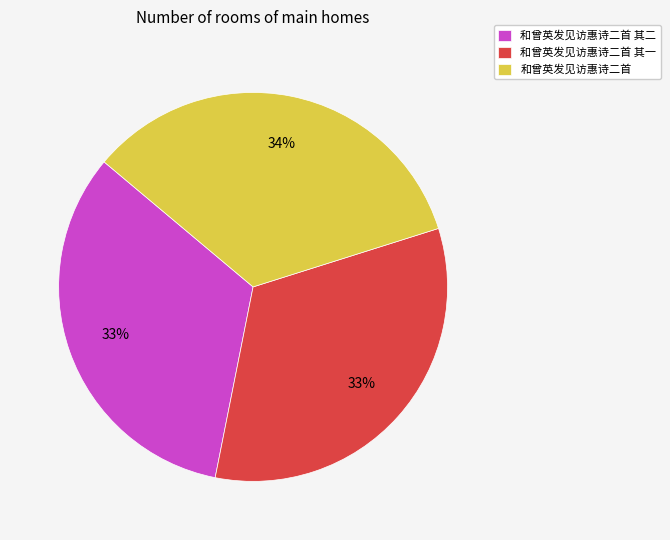

To the nearest percent, what is the difference between the largest and smallest slice percentages?

1%